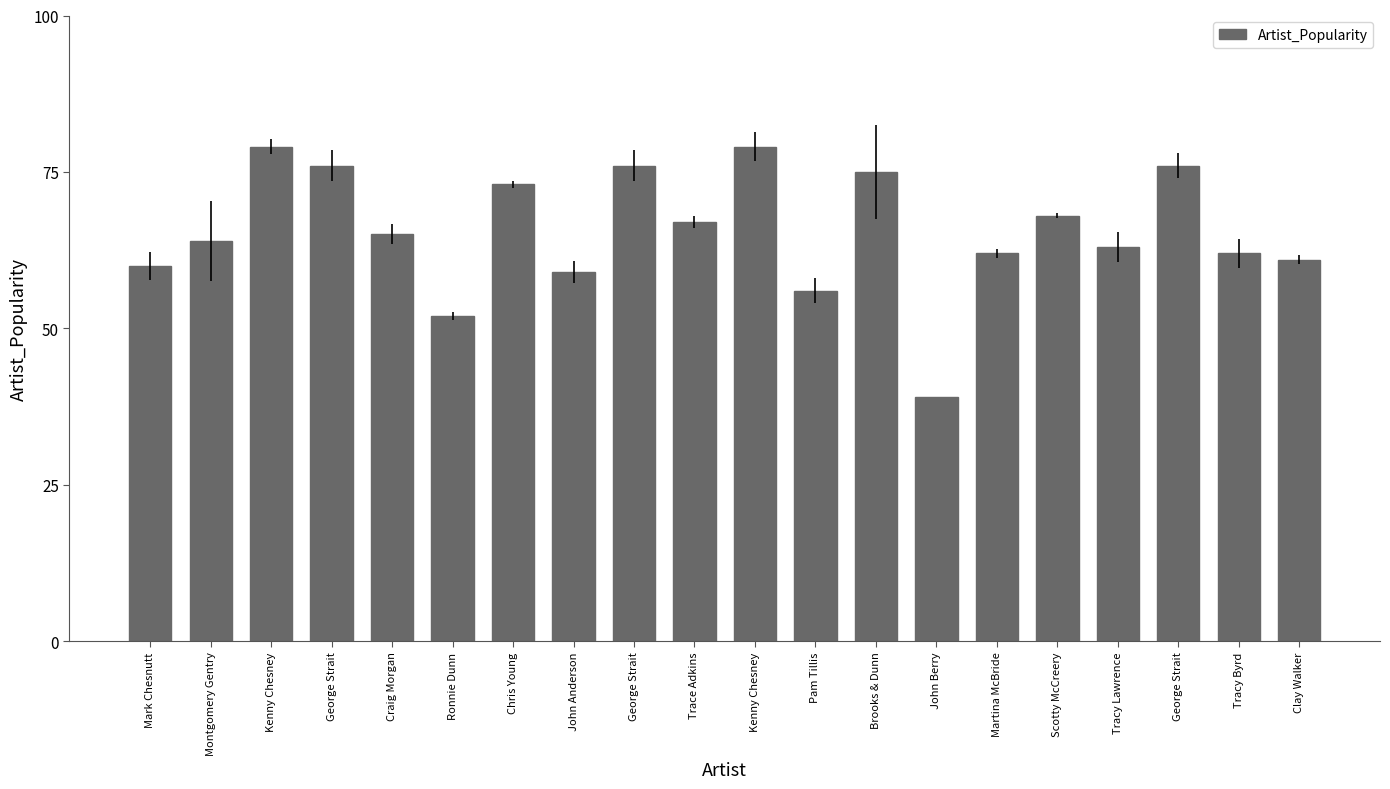

Is it true that the value at John Berry is 39?

True